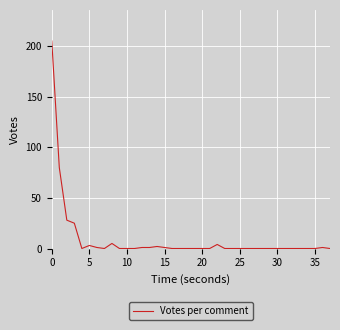

What is the greatest value displayed?

205